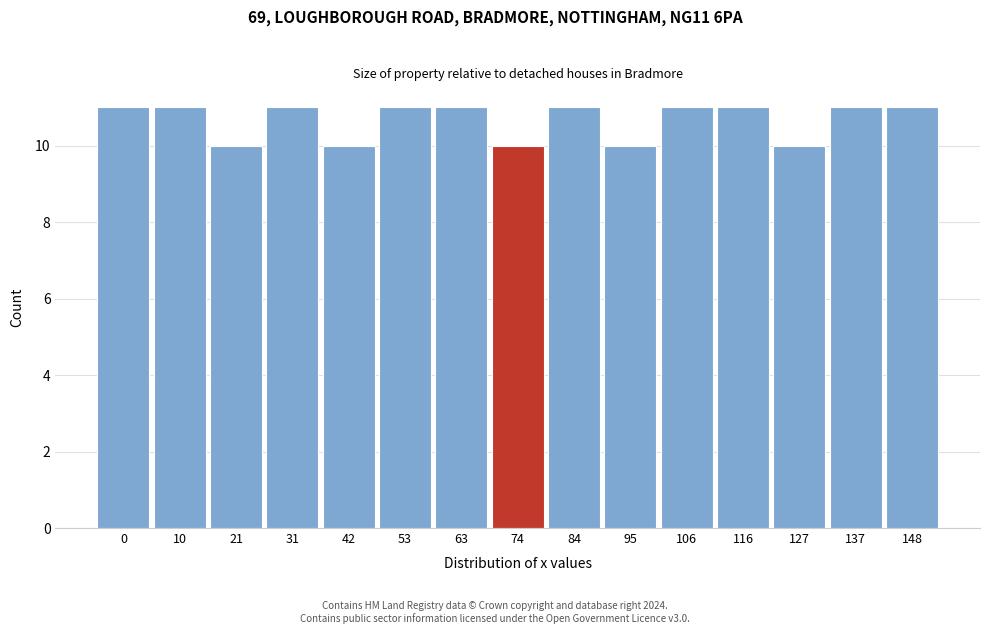

Reading right to left, list all the values displayed in this chart.

148=11	137=11	127=10	116=11	106=11	95=10	84=11	74=10	63=11	53=11	42=10	31=11	21=10	10=11	0=11